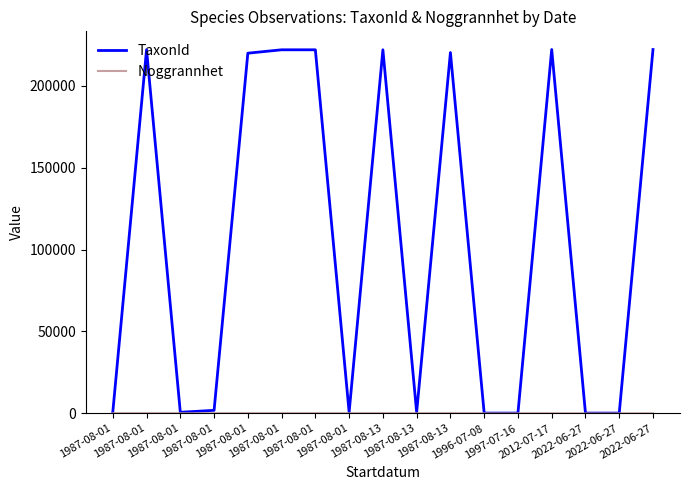

True or false: Noggrannhet and TaxonId cross at least once.

False